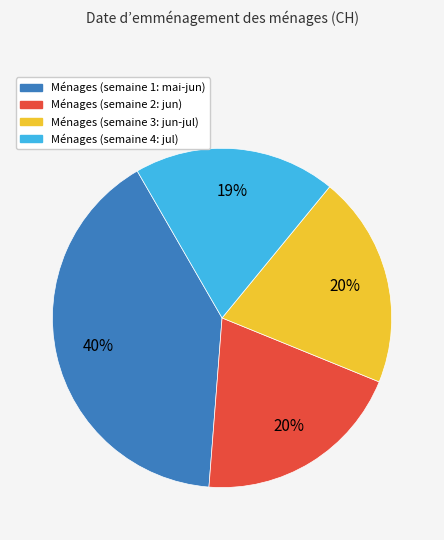

Is there a majority slice in this chart?

No